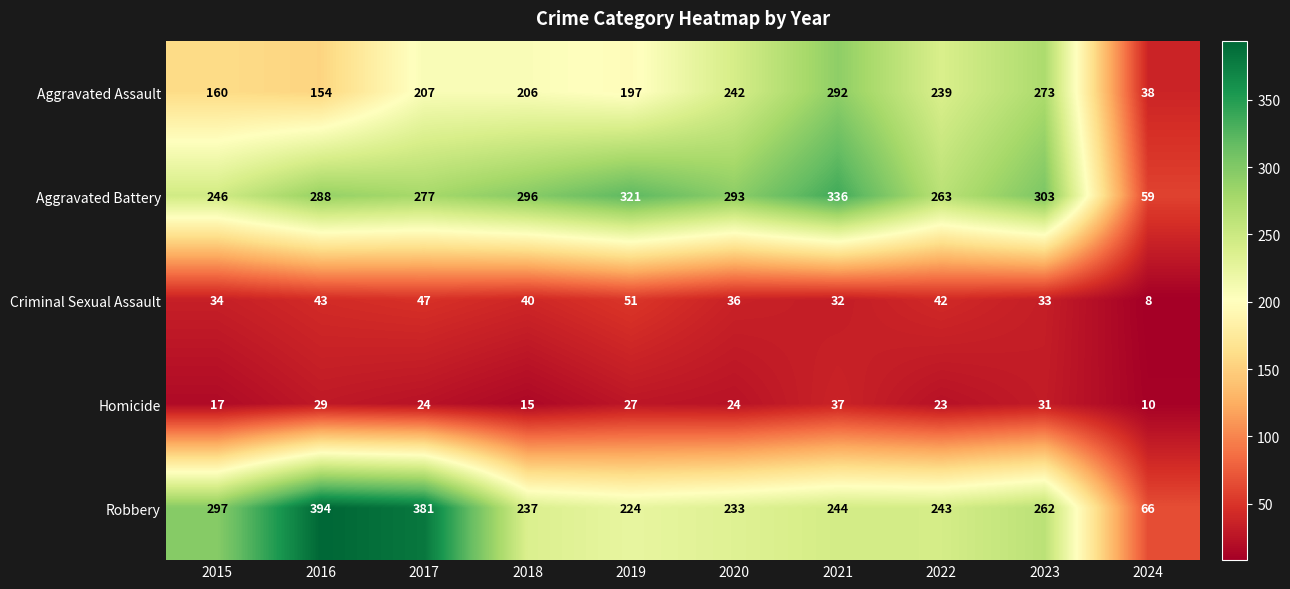

The value of Aggravated Battery at 2019 is 116. True or false?

False